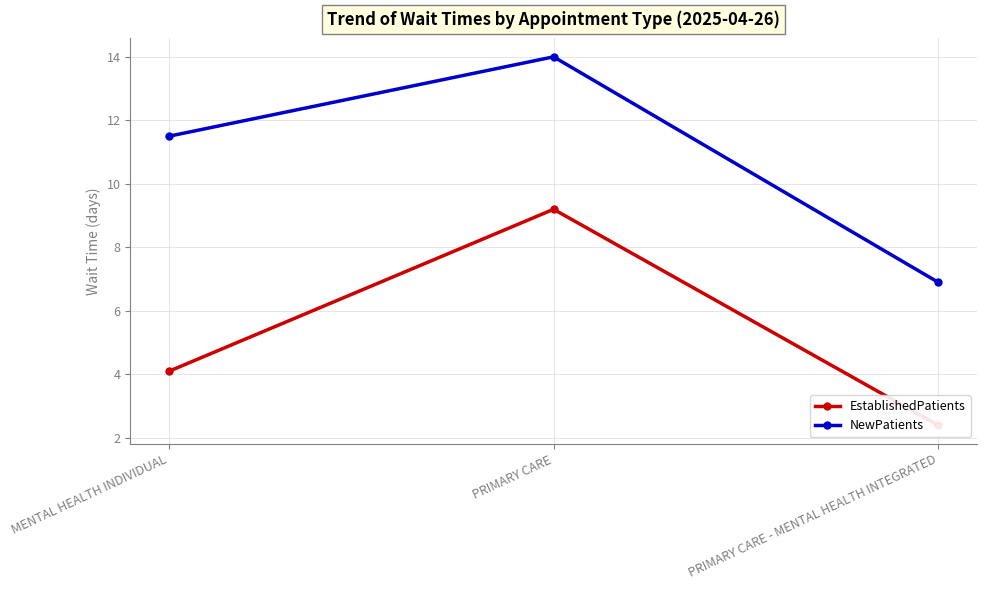

Where does the EstablishedPatients series first go above 4?

MENTAL HEALTH INDIVIDUAL